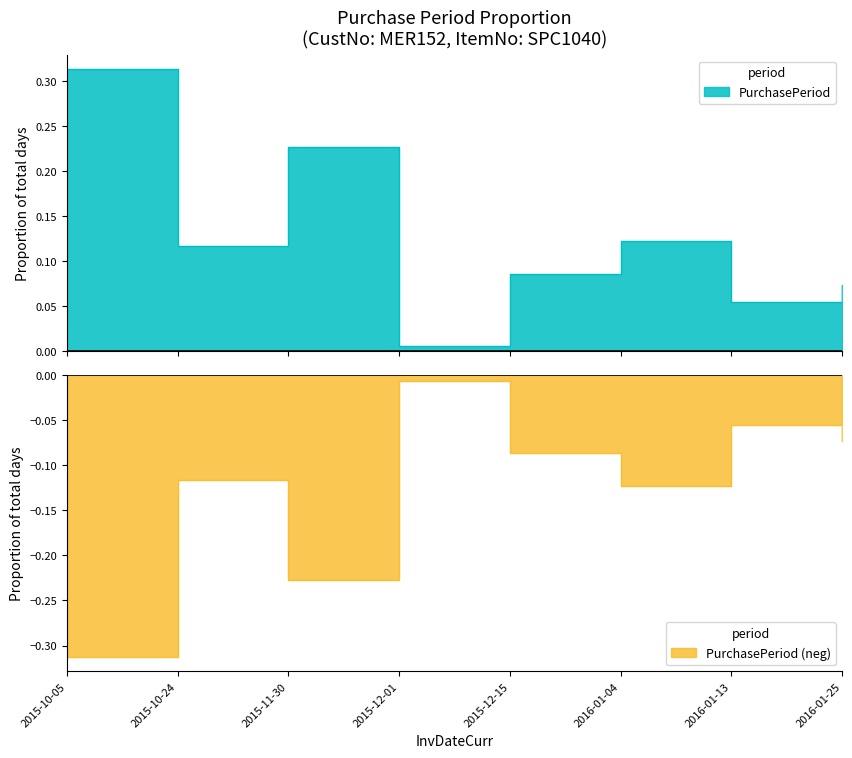

What is the value of the 7th point from the left?

0.1